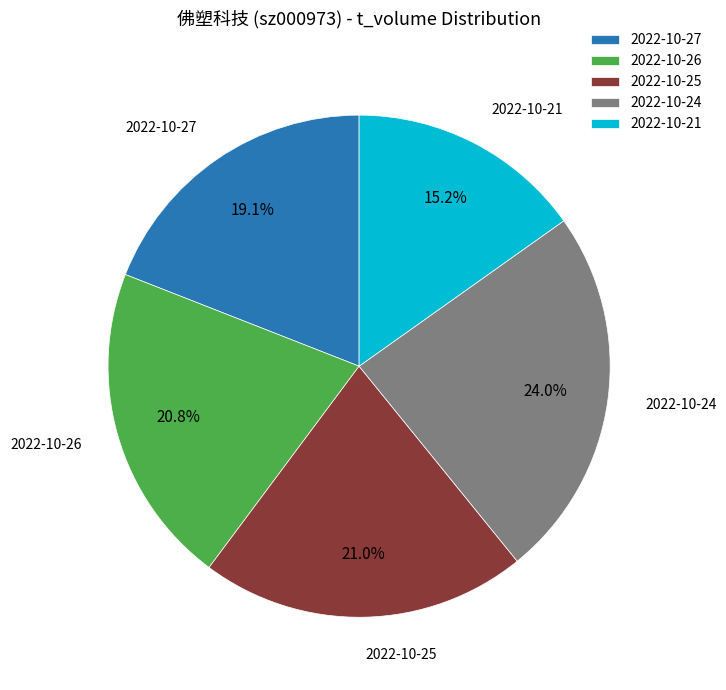

Between 2022-10-27 and 2022-10-21, which is larger?

2022-10-27